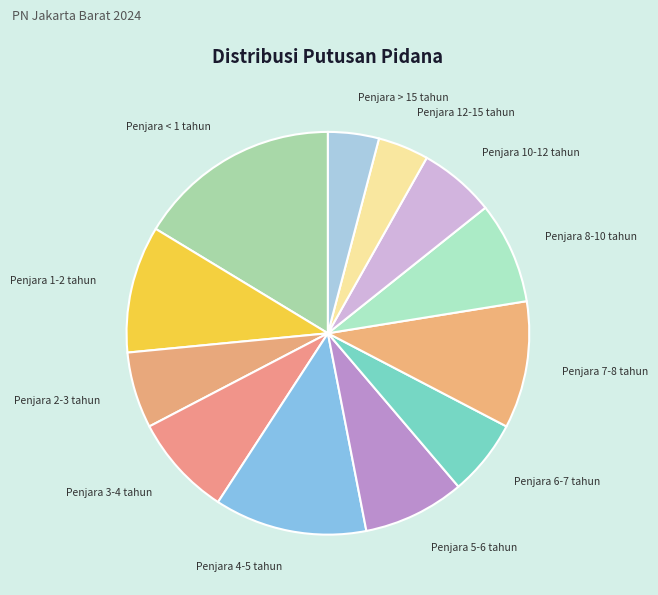

Combined, do Penjara 5-6 tahun and Penjara 3-4 tahun account for over 50%?

No